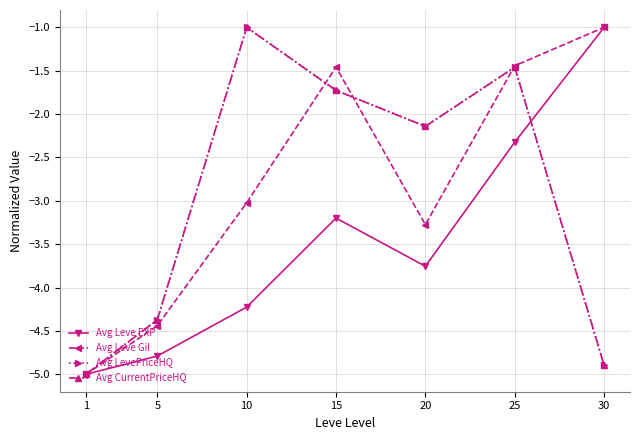

Does the chart have visible grid lines?

Yes